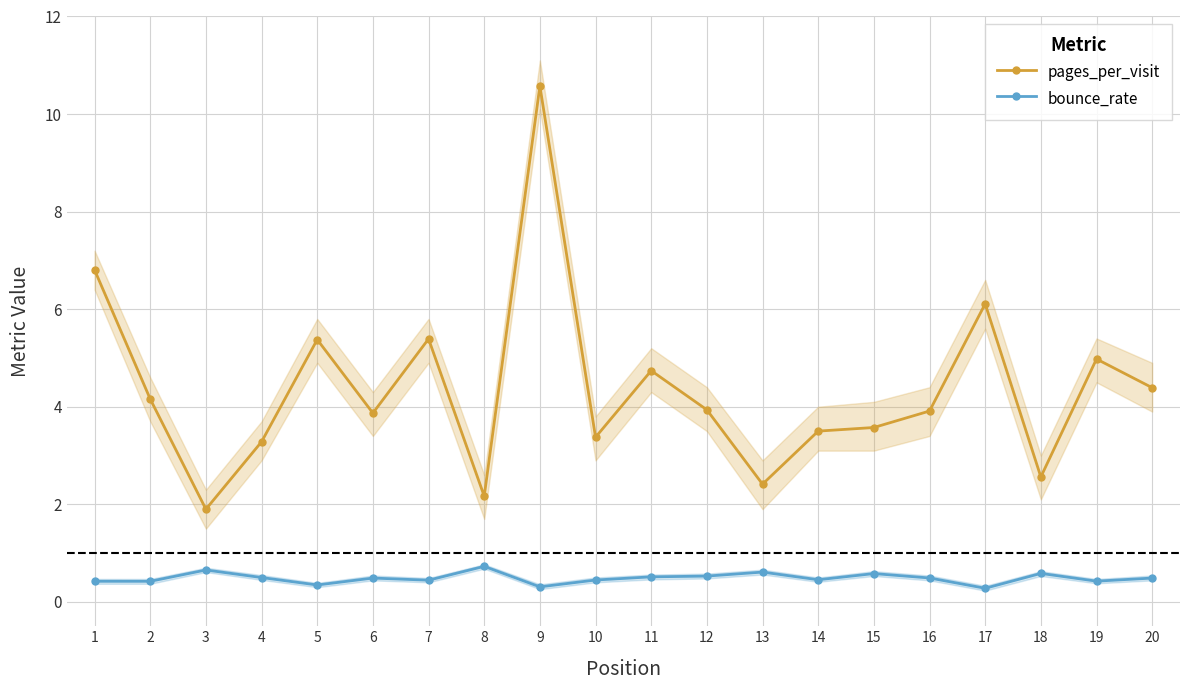

What is the value of the bounce_rate point at the 5th from the left?

0.3